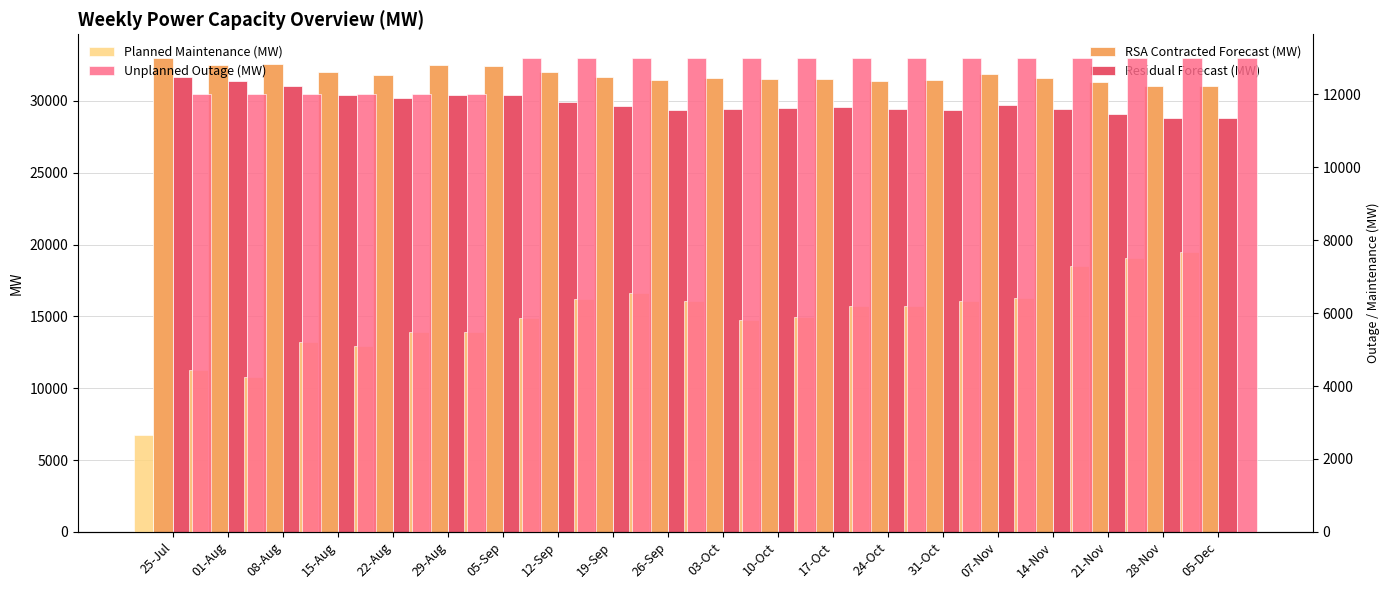

Which category has the lowest value across all series?

25-Jul